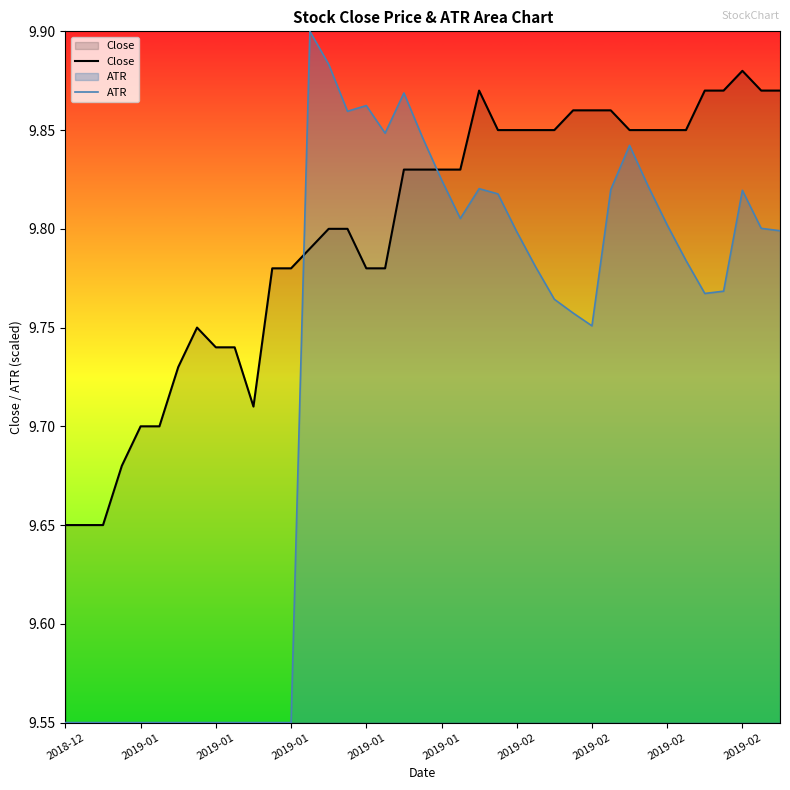

What is the spread (max minus min) of values at 38?

0.1